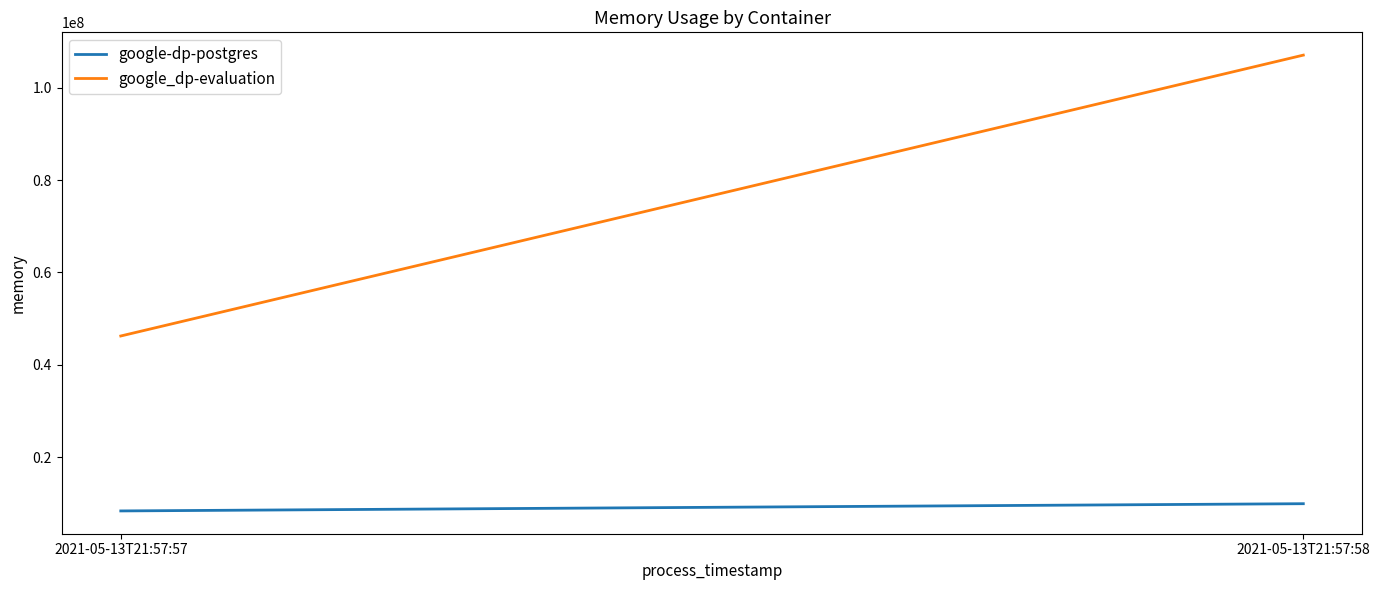

Is this an area chart (filled region under the line)?

No